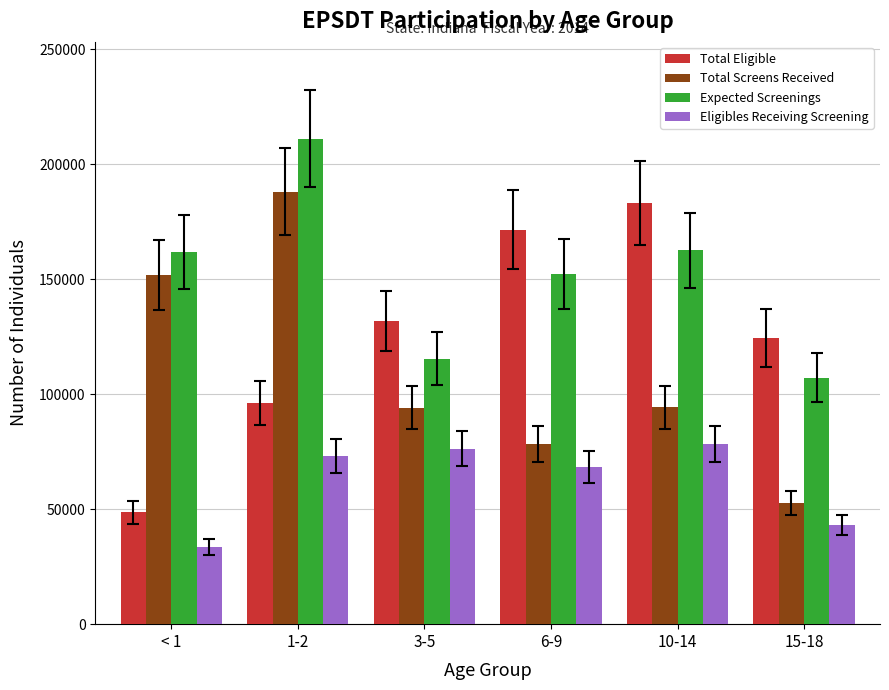

Does the chart contain stacked bars?

No